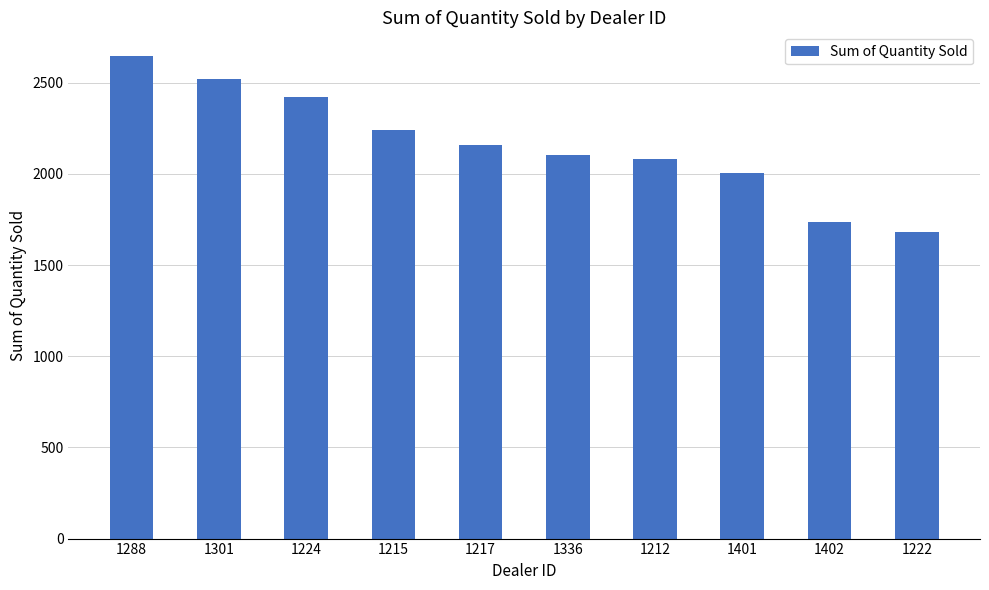

How many categories are shown in the chart?

10